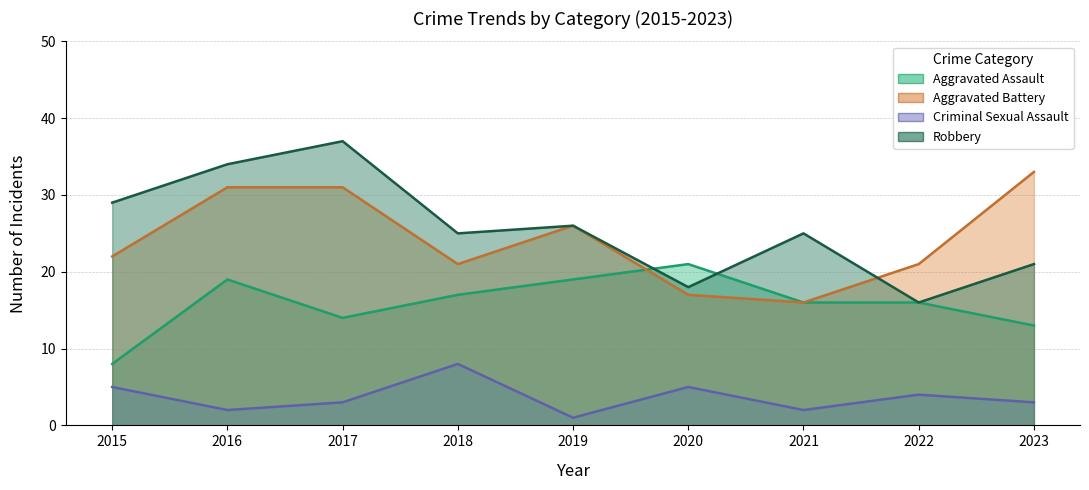

What is the highest value of the Robbery series?

37